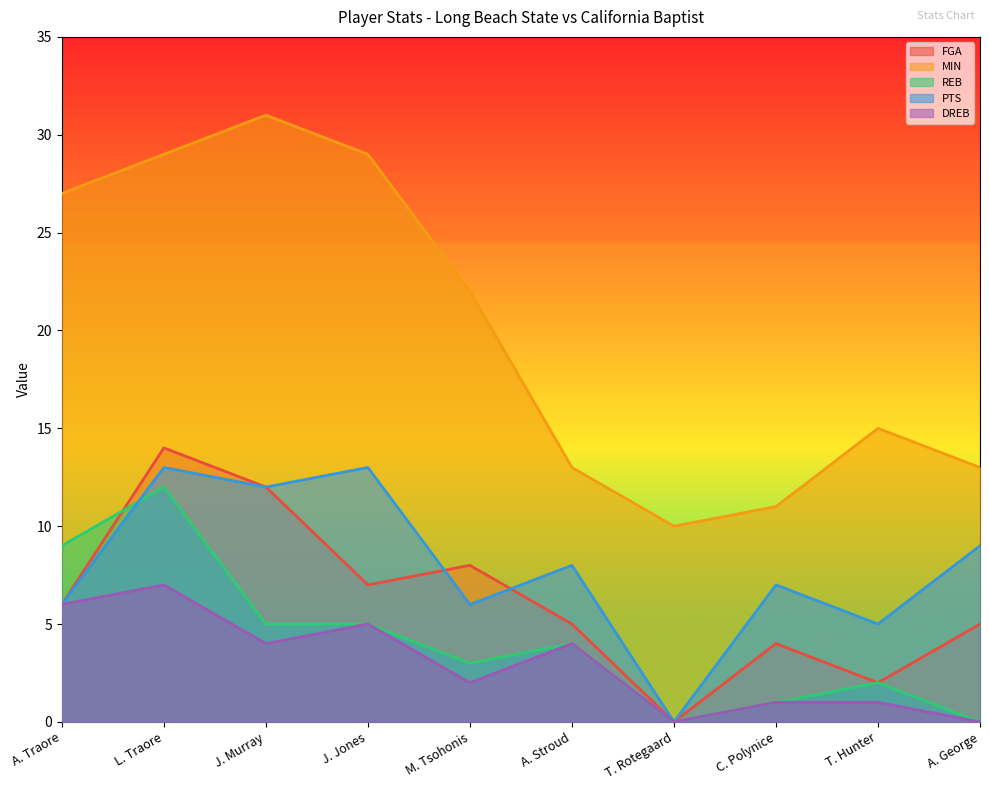

Where is REB nearest to the value 6?

J. Murray